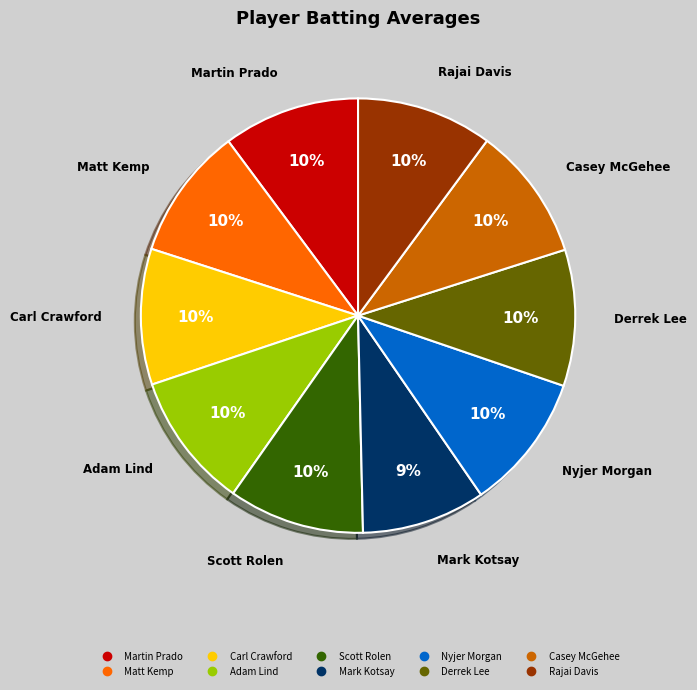

True or false: Casey McGehee accounts for 10% of the total.

True